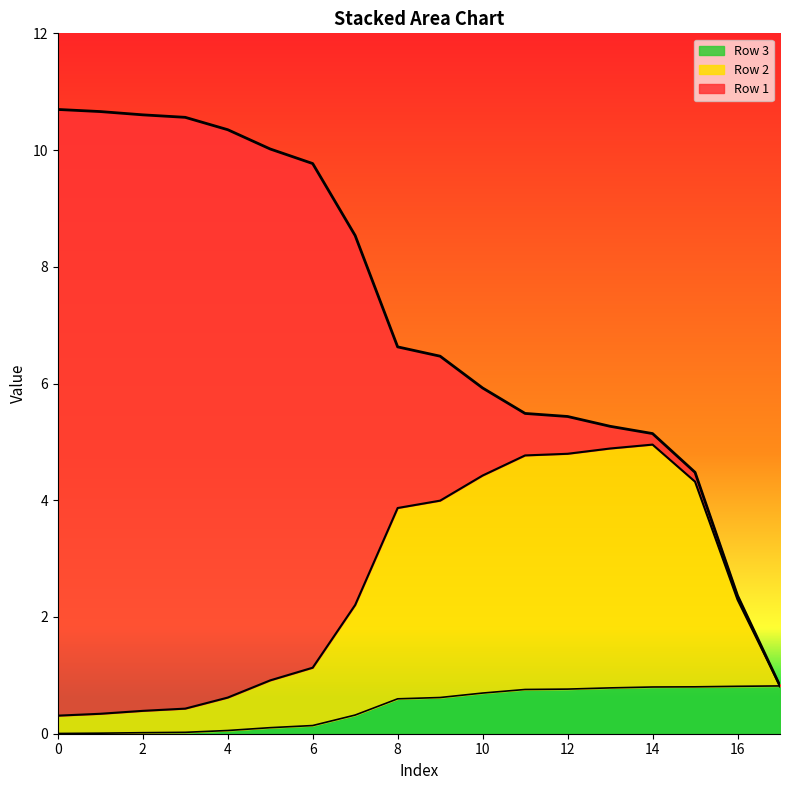

How many lines are shown in the chart?

3